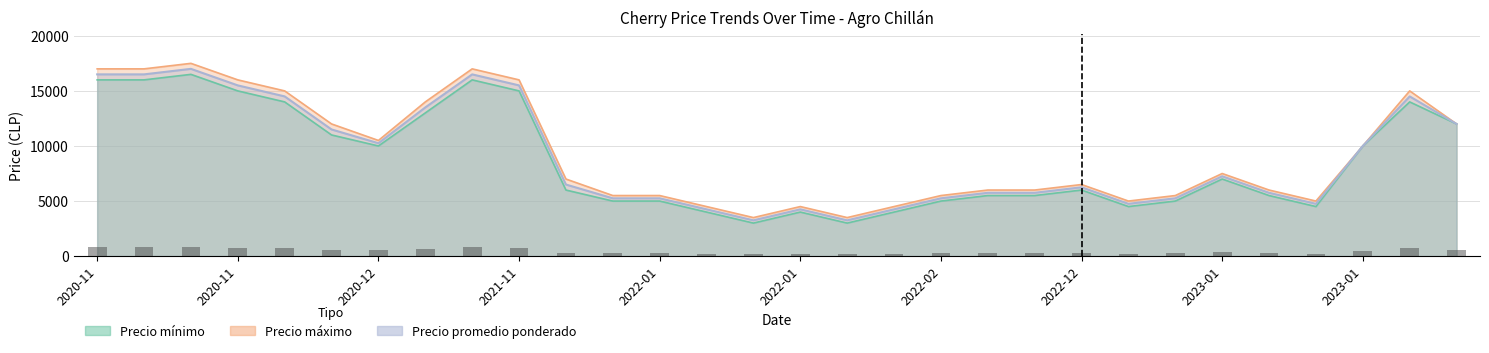

What is the minimum value for Precio maximo?

3500